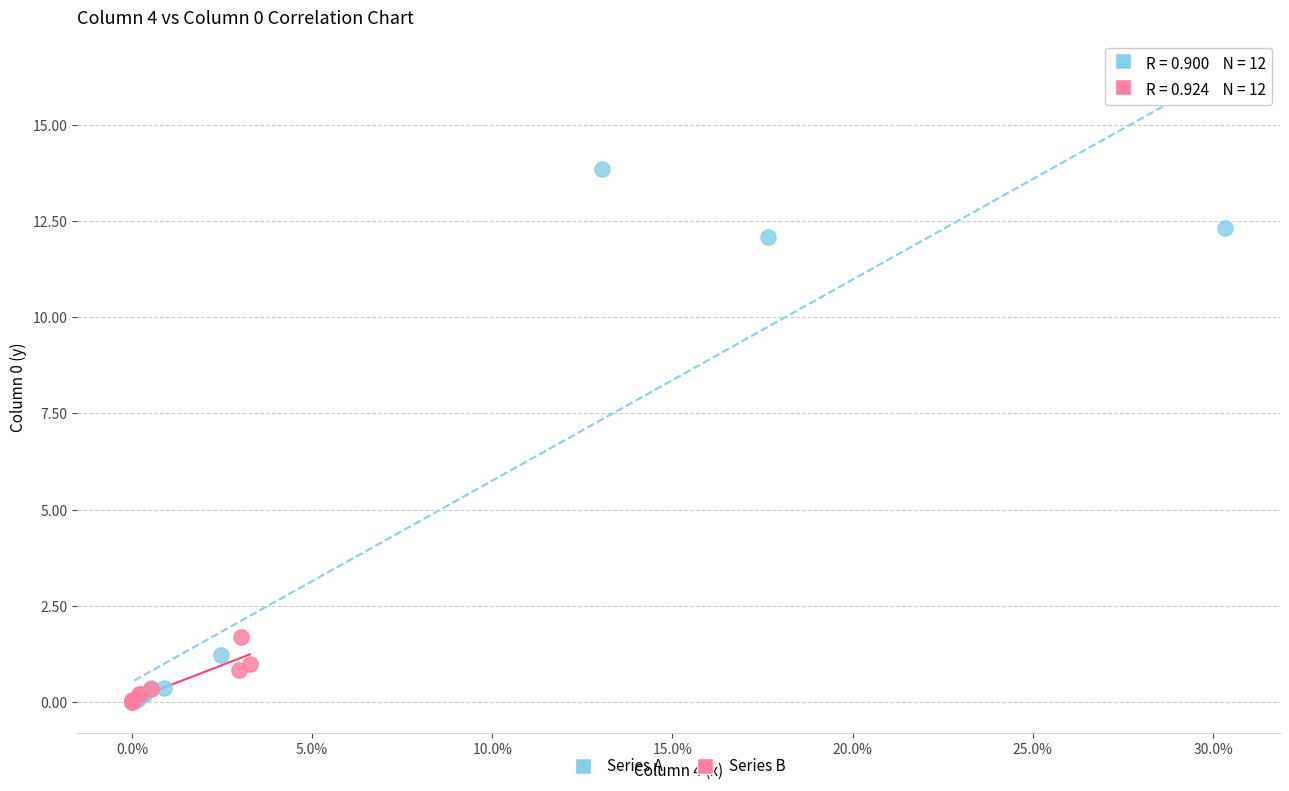

Which series contains the highest Y value?

Series A